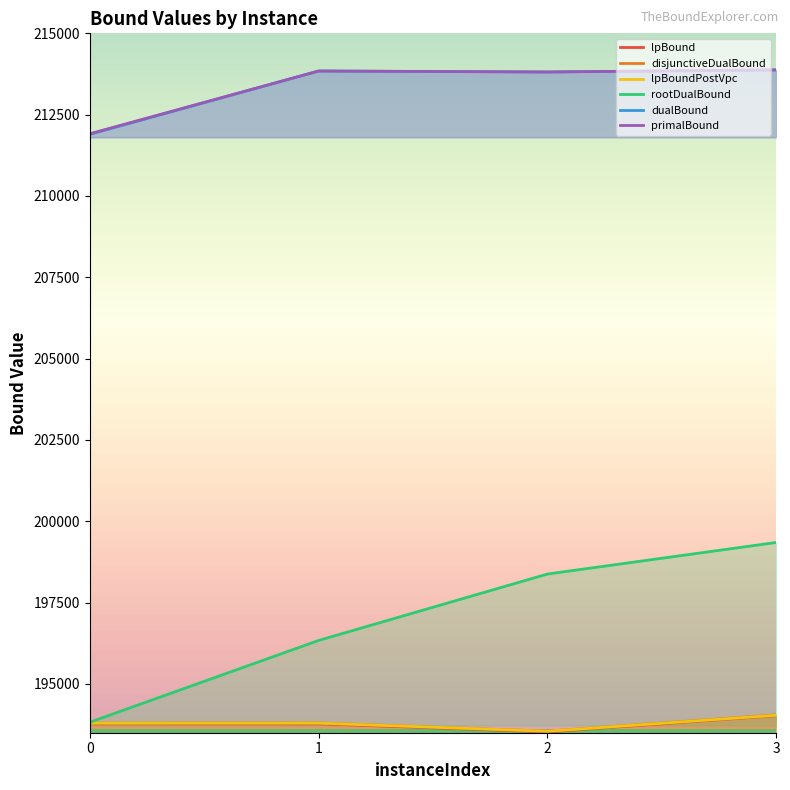

At how many categories does at least one series exceed 199212?

4